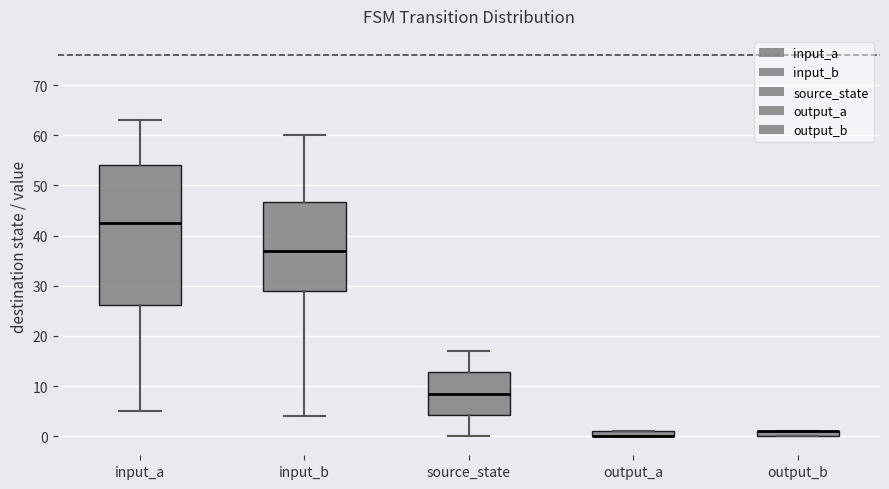

Where is the lower edge of the box for source_state on the y-axis? The values are not printed on the chart, so give them approximately, as read against the axis.

4